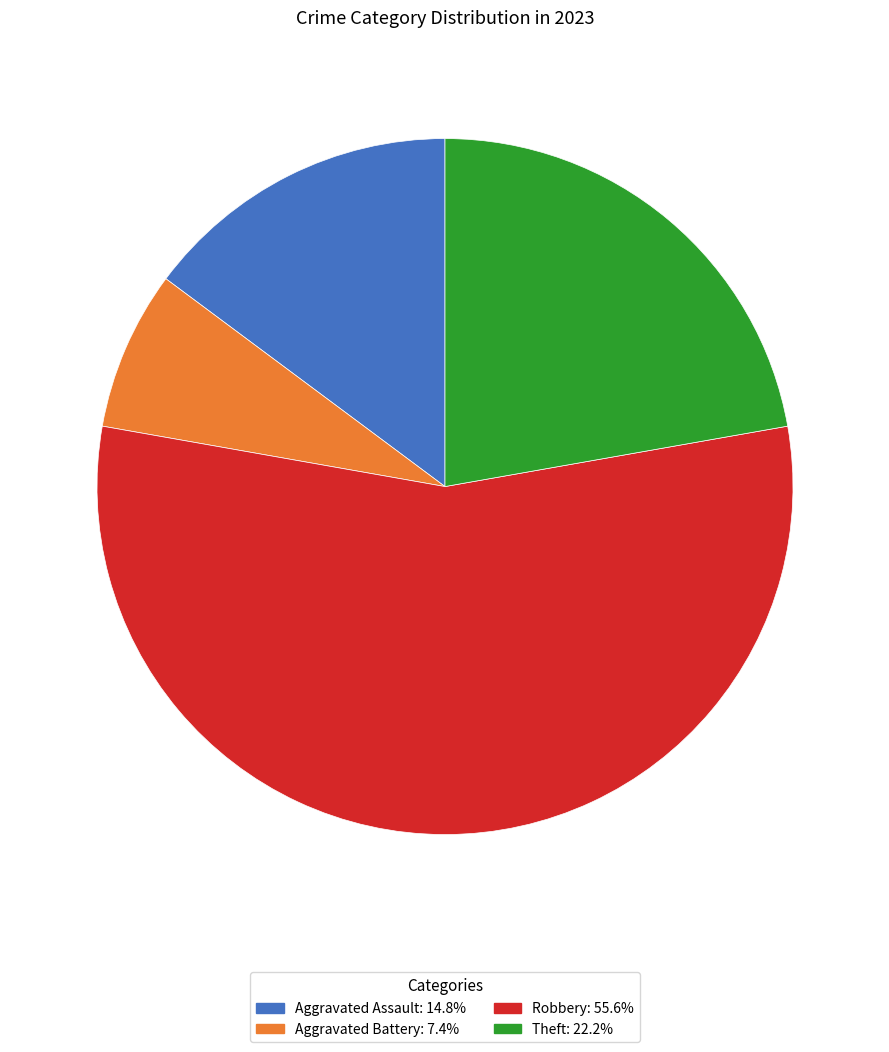

Does any single category account for the majority?

Yes